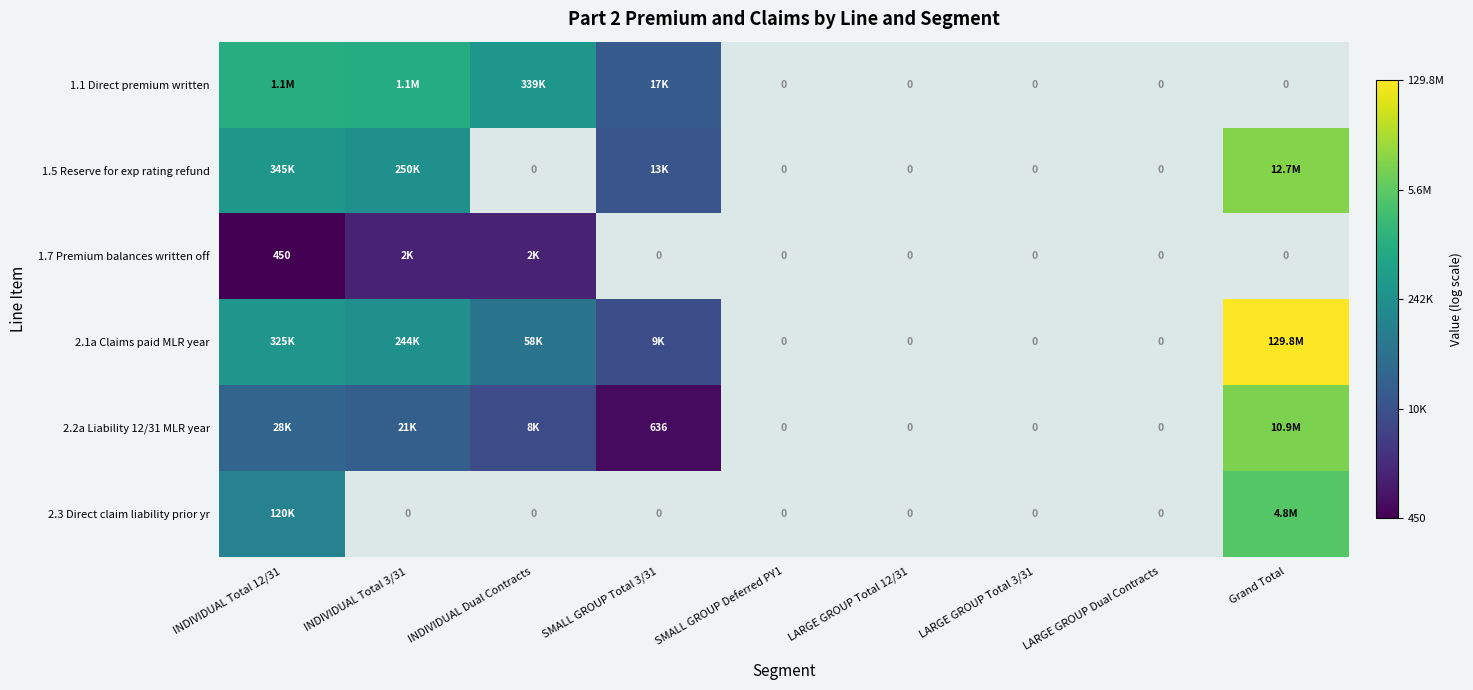

How many positive values does the 1.5 Reserve for exp rating refund series have?

4